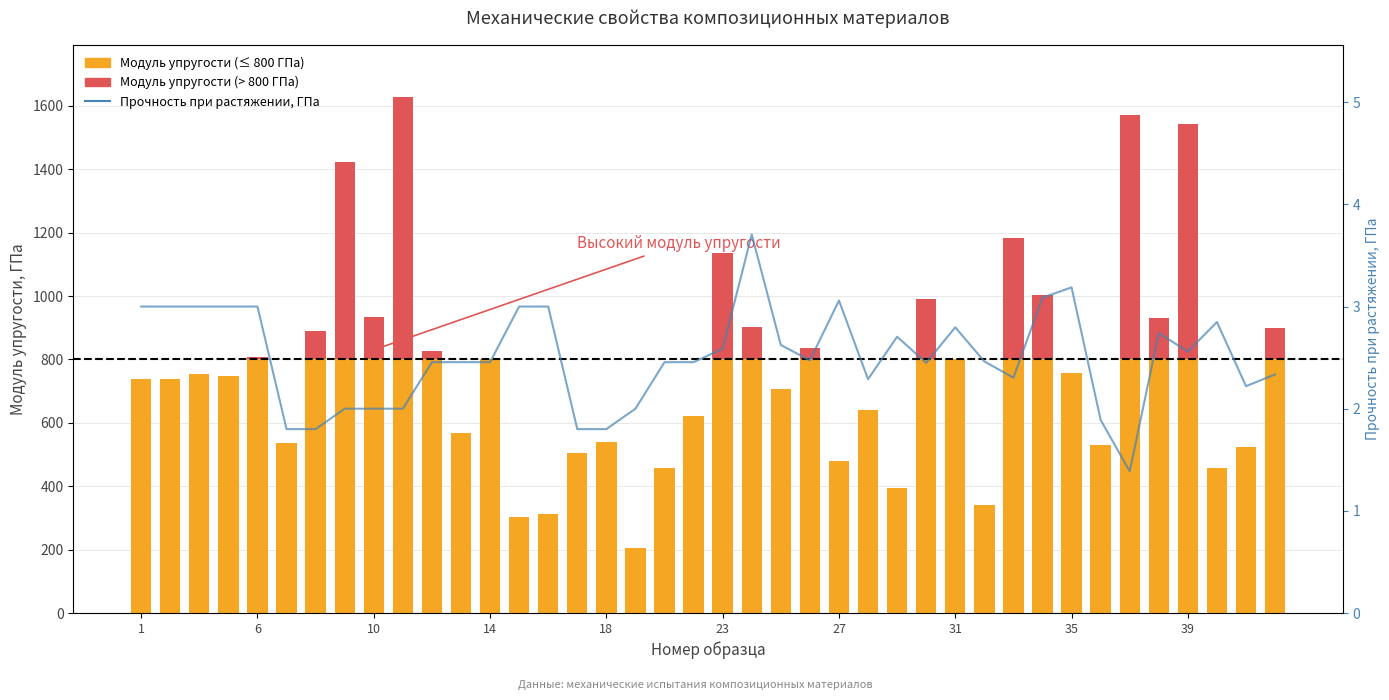

Are the bars horizontal?

No